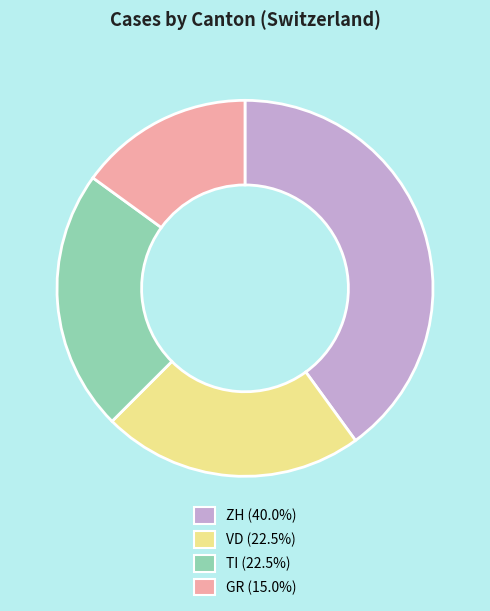

Does any single category account for the majority?

No